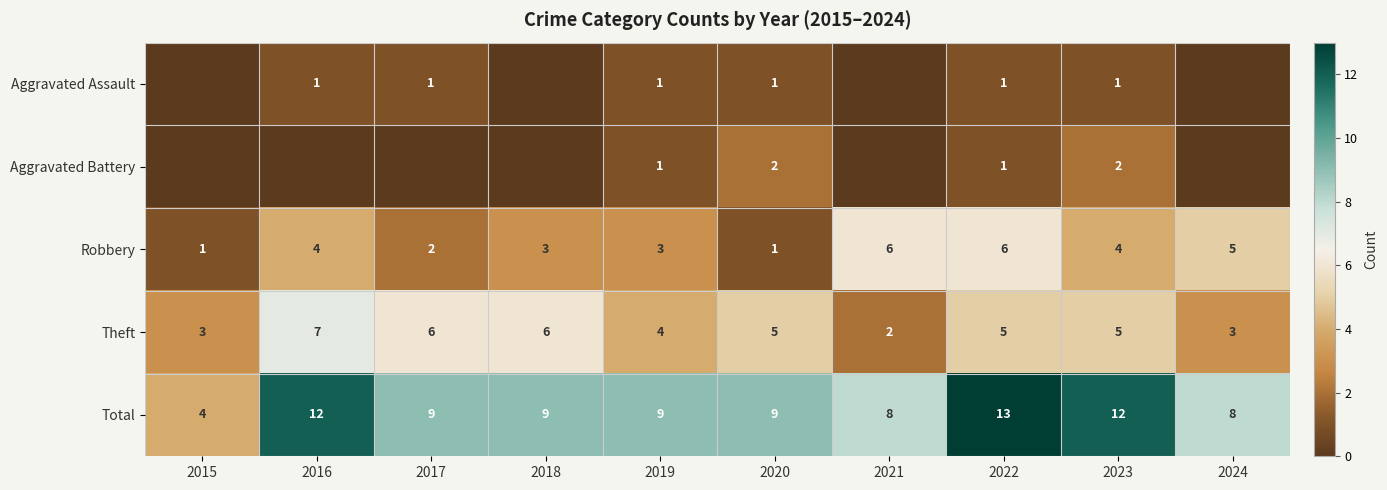

Between 2019 and 2020, which is larger?

2019